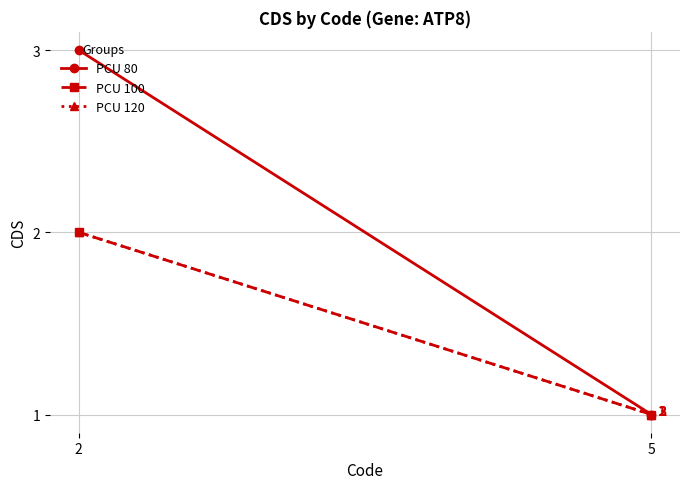

What is the sum of all PCU 120 values?

3